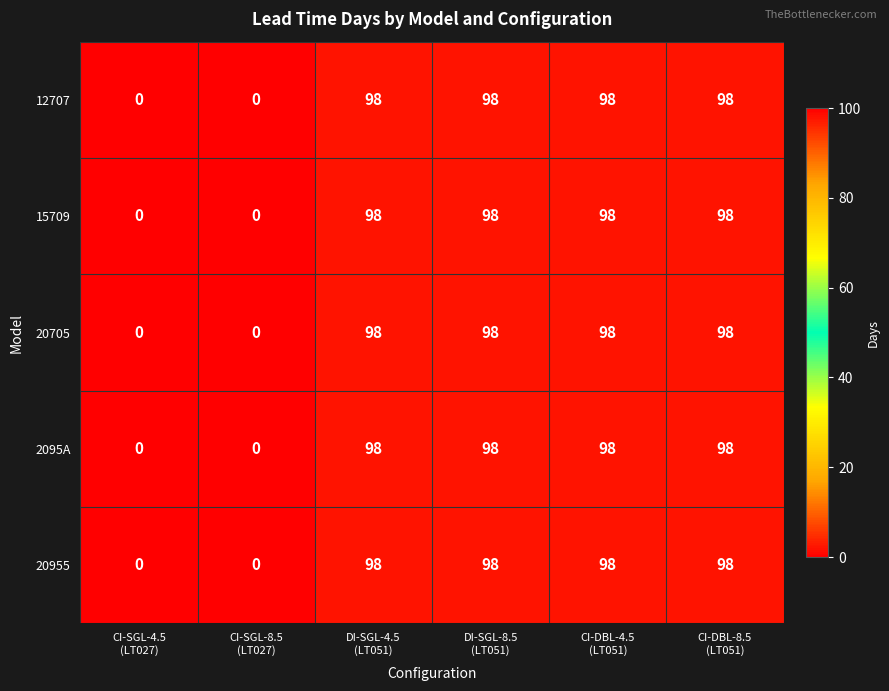

What is the difference between the maximum and minimum values in the 20705 series?

98